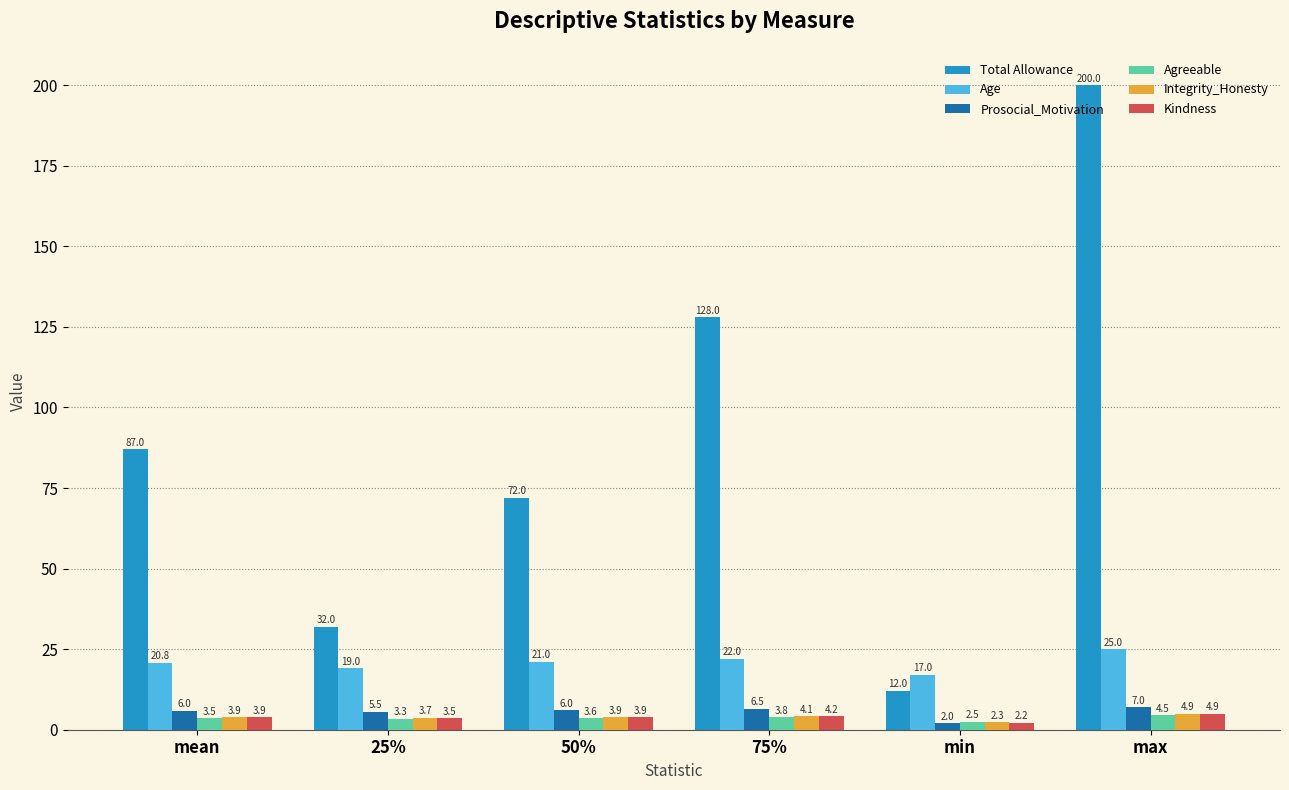

Where is Kindness nearest to the value 3?

25%